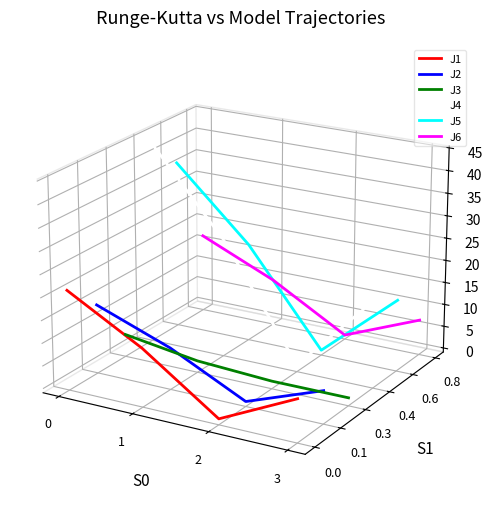

What are all the series names shown in the legend?

J1, J2, J3, J4, J5, J6